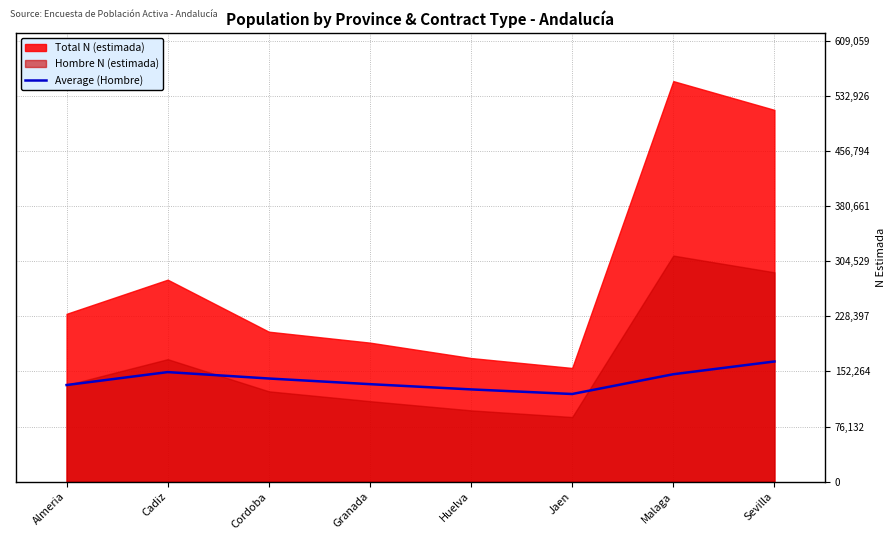

What is the difference between the values at Granada and Almeria?

1193.0